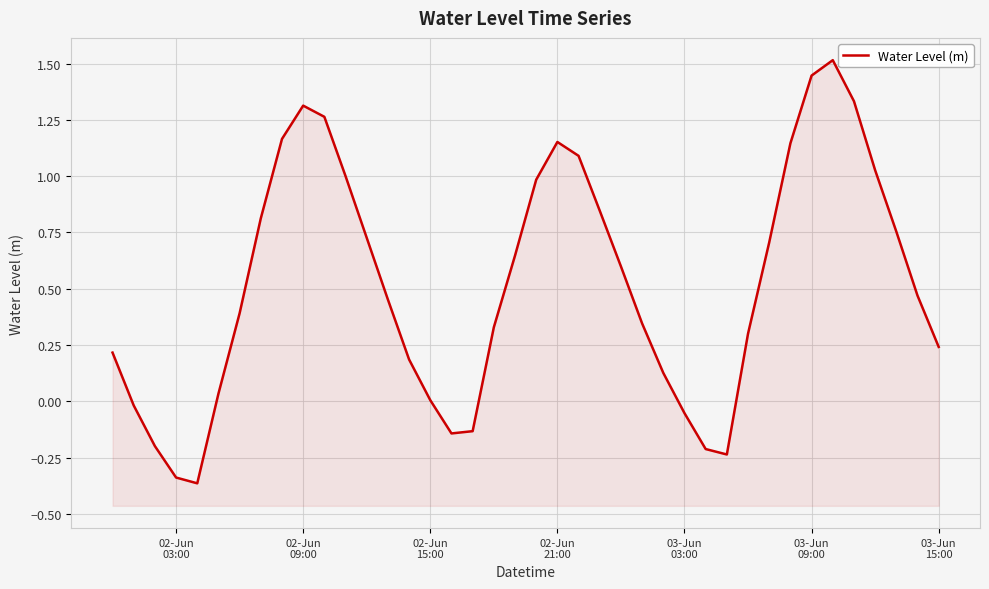

What is the value of the 11th point from the left?

1.3